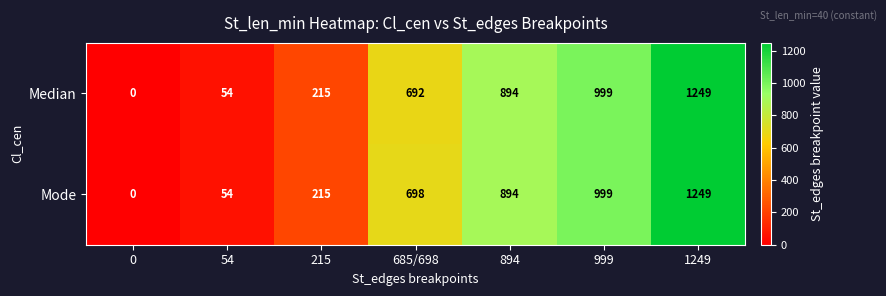

At which category is the sum across all series the highest?

1249